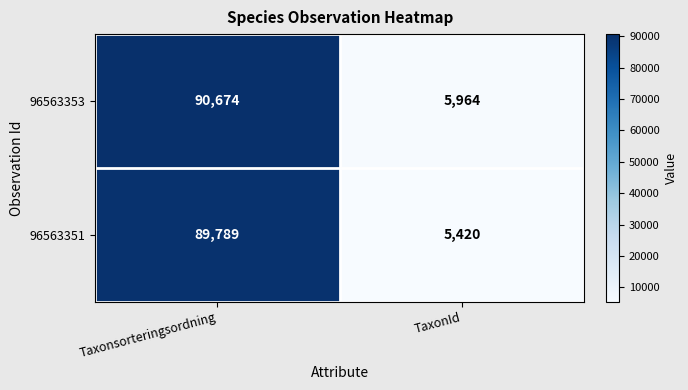

Which series has the widest spread of values?

96563353